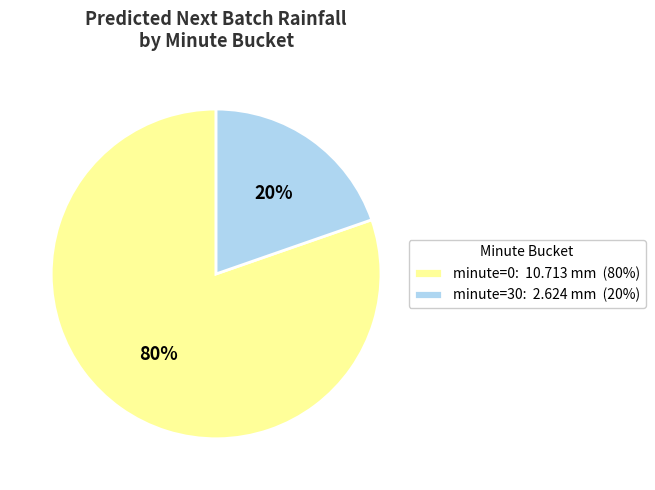

What percentage is the minute=30: 2.624 mm (20%) slice, to the nearest percent?

20%